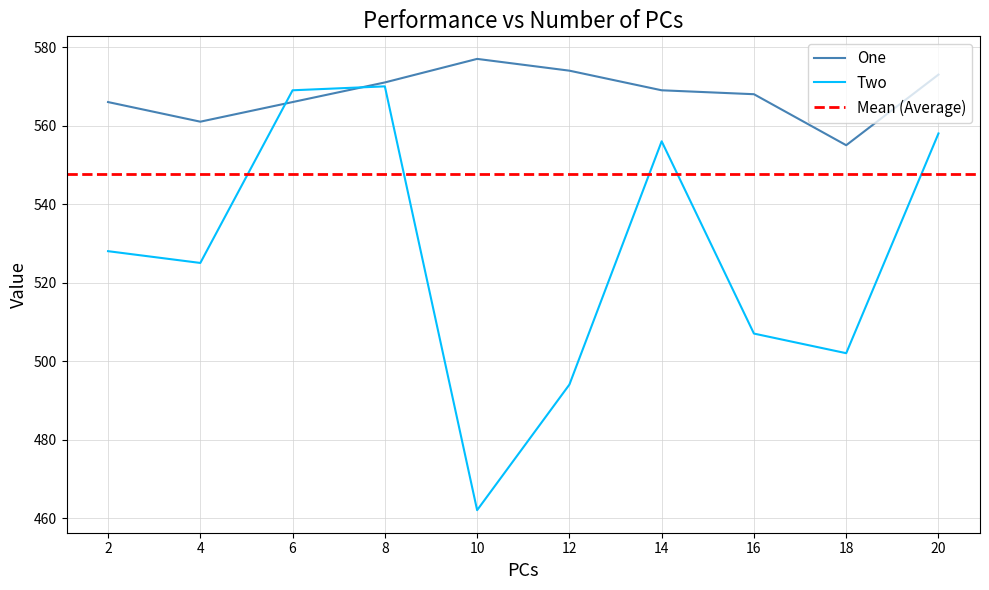

Which series has the widest spread of values?

Two